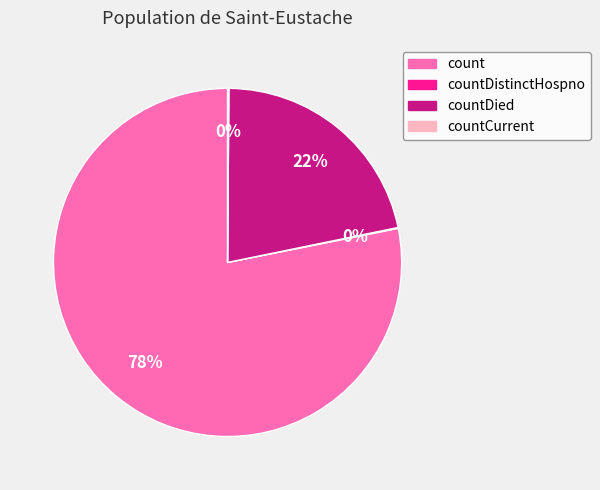

Which category has the biggest portion of the pie?

count